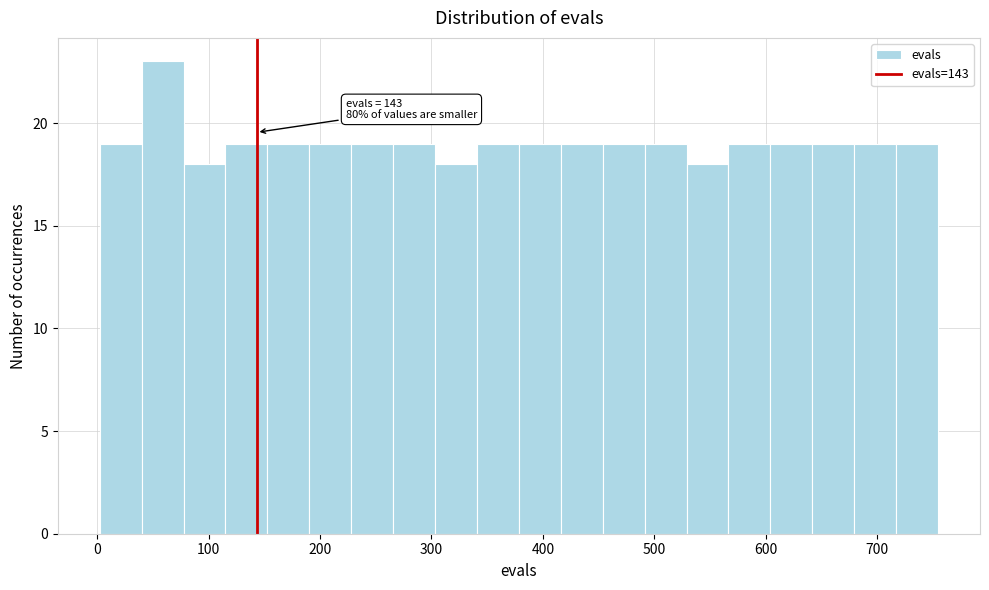

Around what value on the x-axis is the tallest bar? Give the approximate position of its centre, as read against the axis.

60